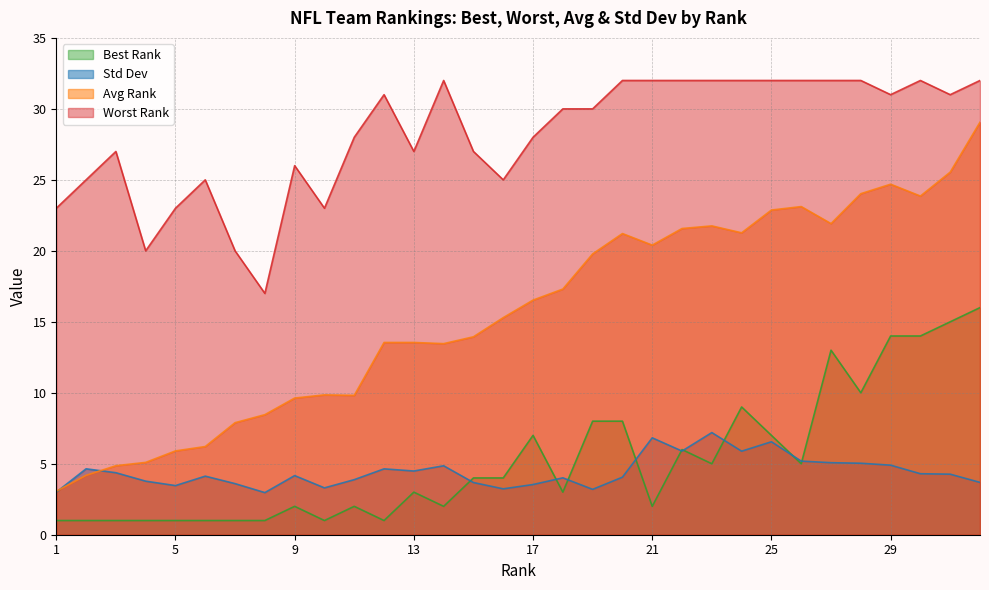

What are all the series names shown in the legend?

Best Rank, Std Dev, Avg Rank, Worst Rank